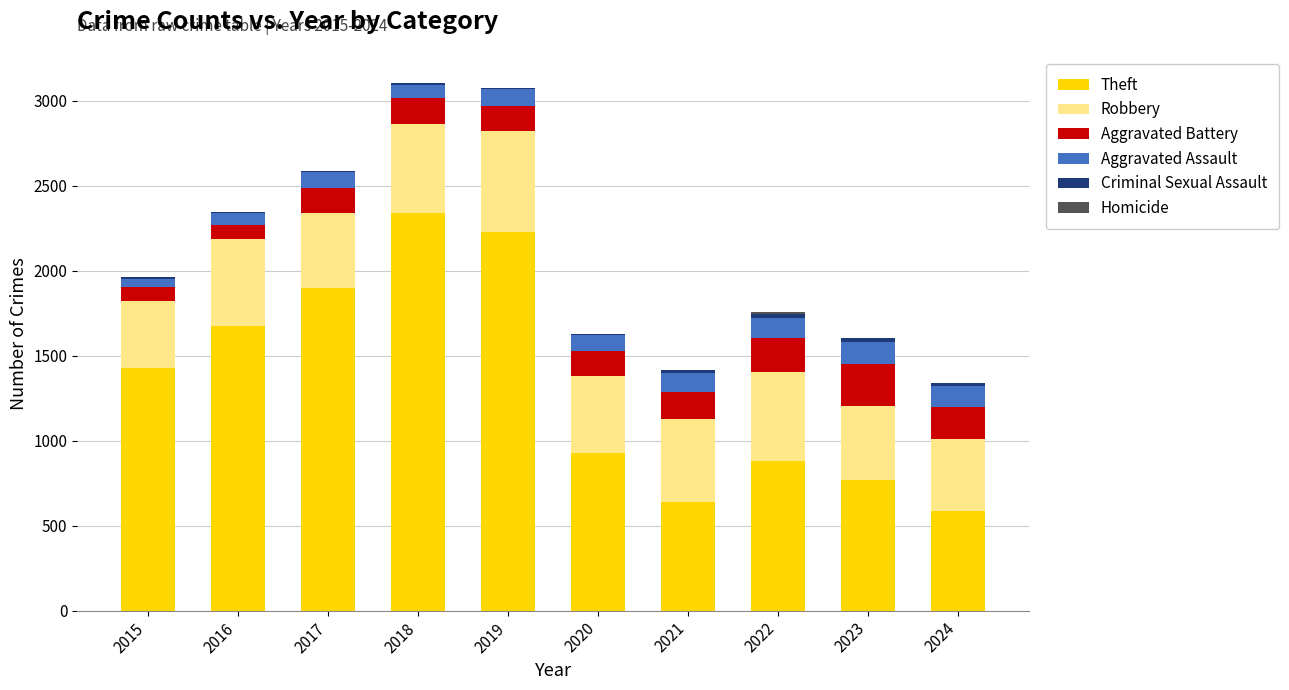

What is the highest value of the Theft series?

2342